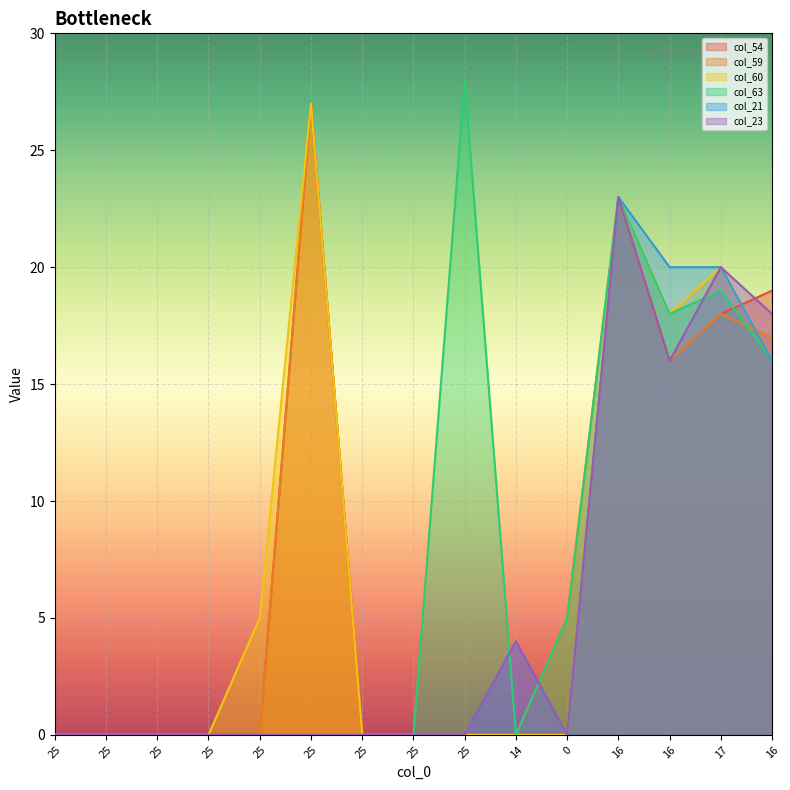

After their last crossing, which series has the higher values: col_23 or col_63?

col_23